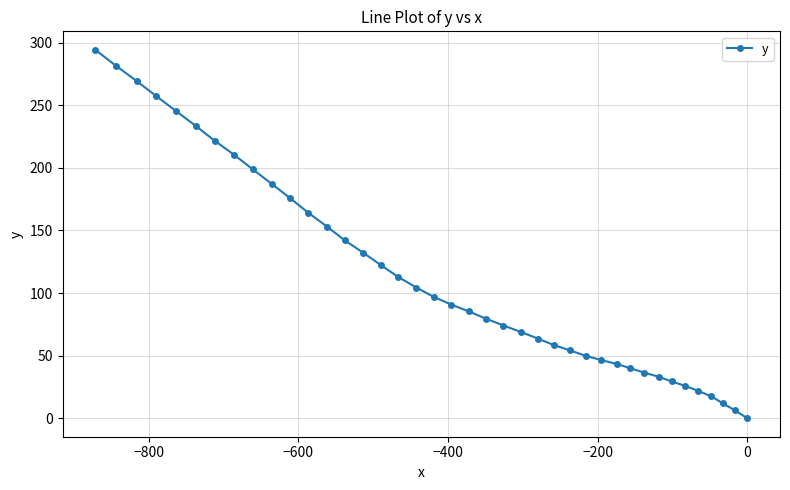

What is the greatest value displayed?

294.3